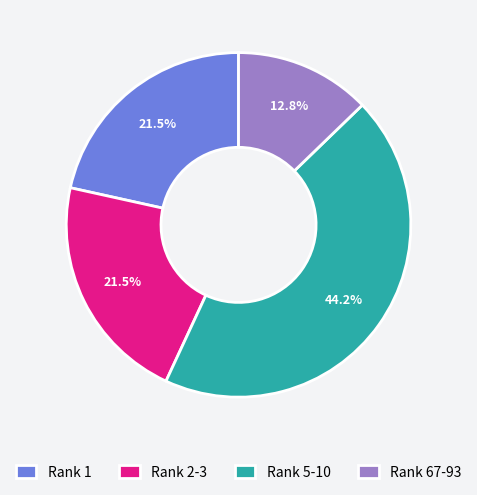

Which slice is the smallest?

Rank 67-93